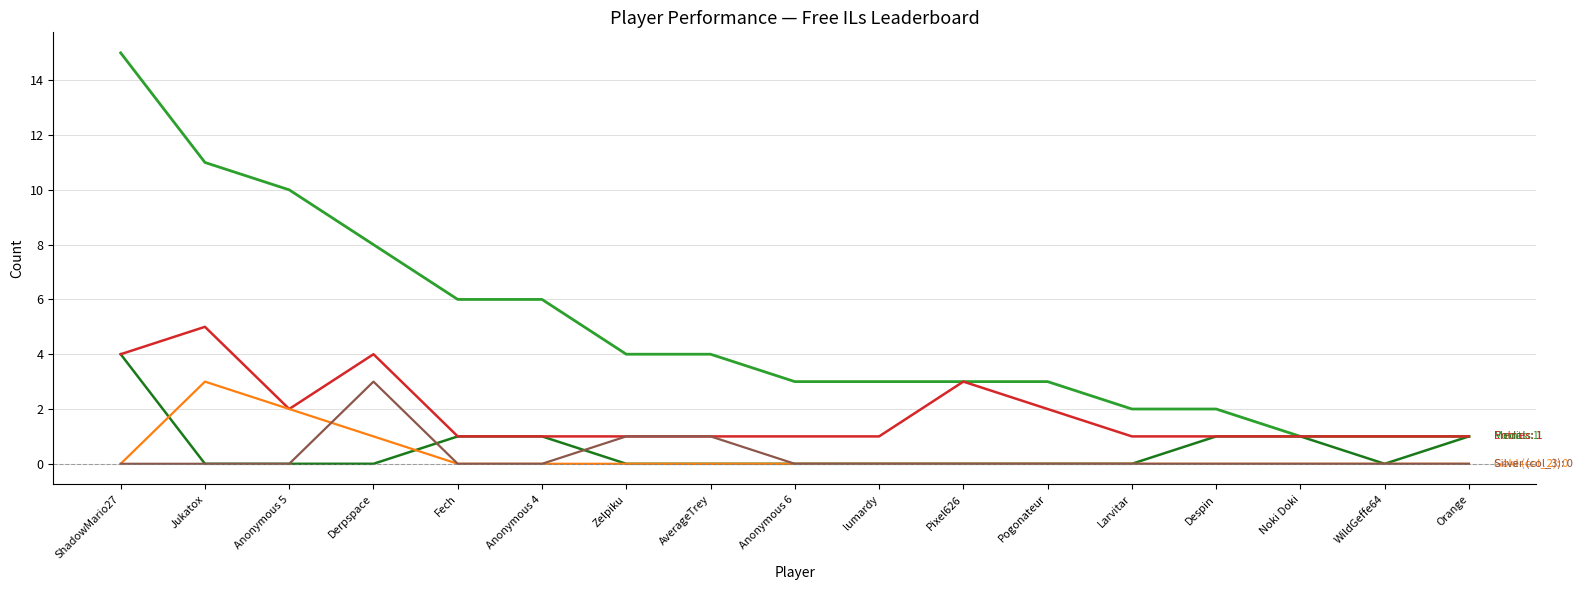

What is the spread (max minus min) of values at Derpspace?

8